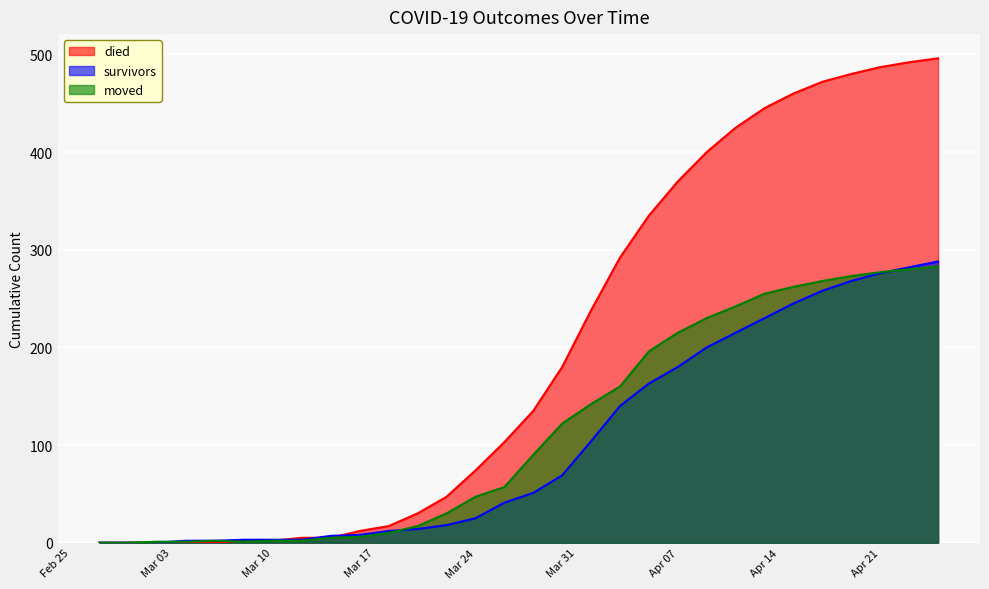

Reading left to right, transcribe all the data shown in this chart.

died: 0	0	0	0	0	2	2	5	5	12	17	30	47	74	103	135	180	238	292	335	370	400	425	445	460	472	480	487	492	496
survivors: 0	0	0	2	2	3	3	3	7	8	12	14	18	25	41	51	69	104	140	163	180	200	215	230	245	258	268	276	282	288
moved: 0	0	1	1	2	1	2	2	5	6	10	17	30	47	57	90	122	142	160	196	215	230	242	255	262	268	273	277	280	283